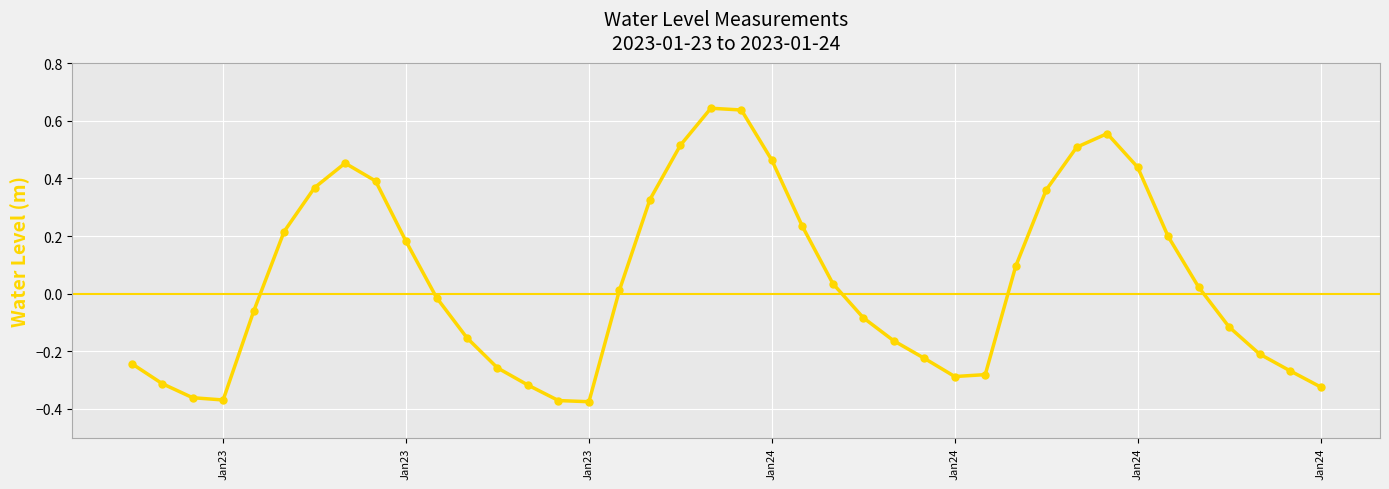

How many points are higher than both their immediate neighbors (excluding endpoints)?

3